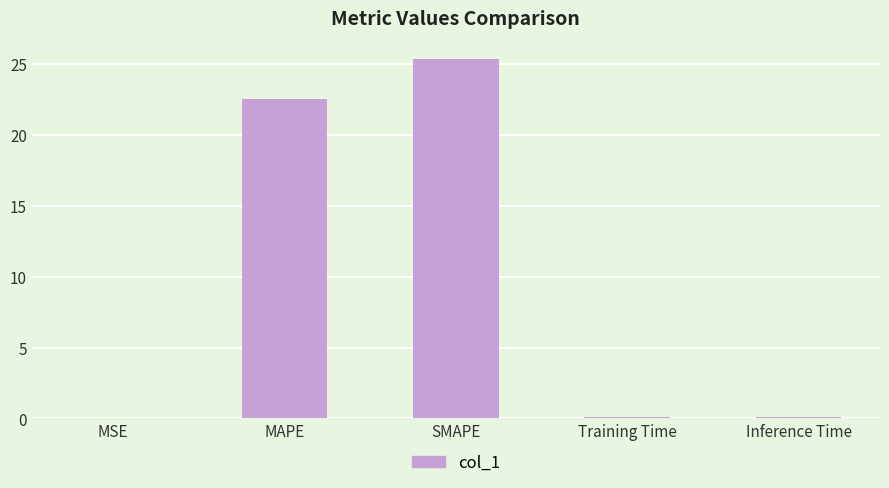

The value at SMAPE is 25.4. True or false?

True